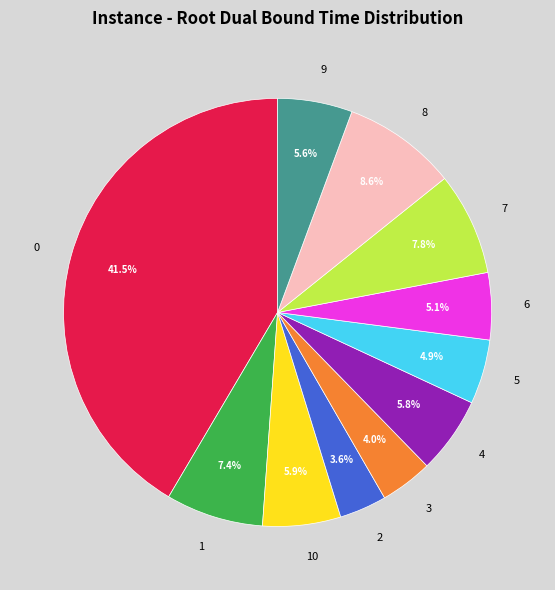

To the nearest percent, what portion does 6 represent?

5%